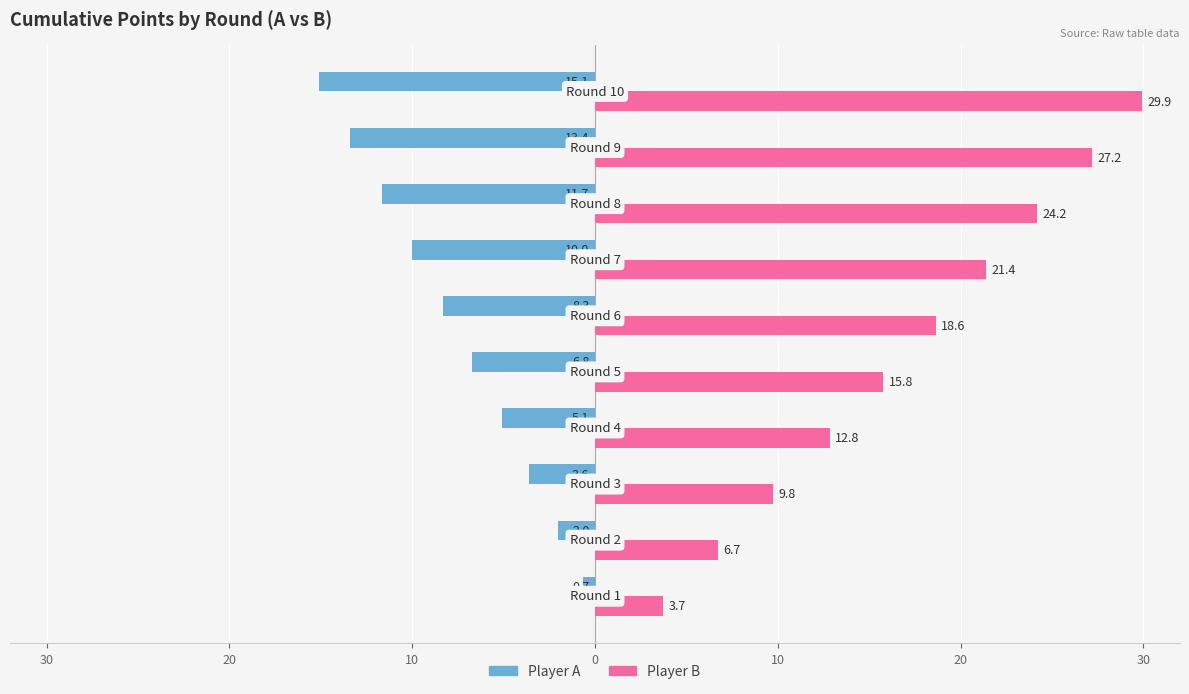

What are all the series names shown in the legend?

Player A, Player B